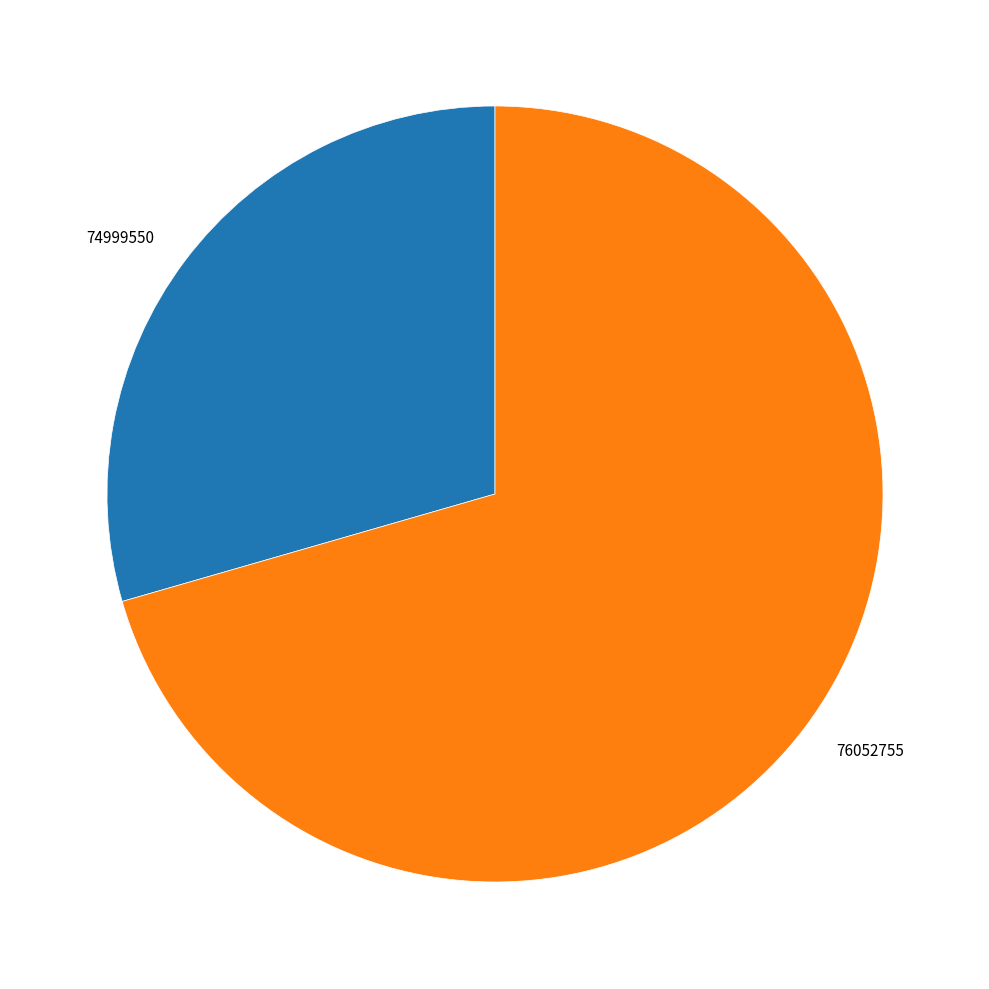

Approximately how many times larger is the value at 74999550 compared to 76052755?

0.4